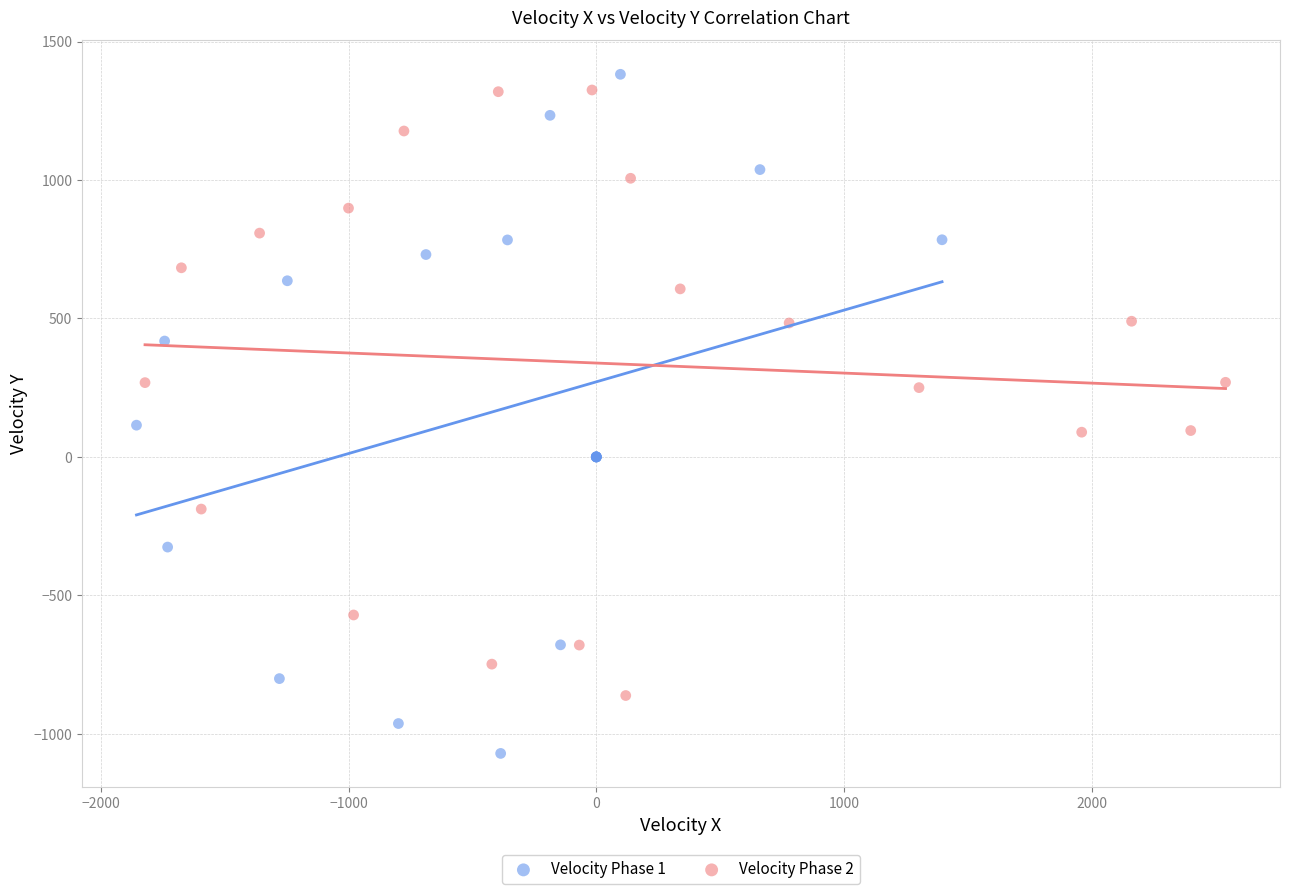

Which series has the largest Y range (max minus min)?

Velocity Phase 1